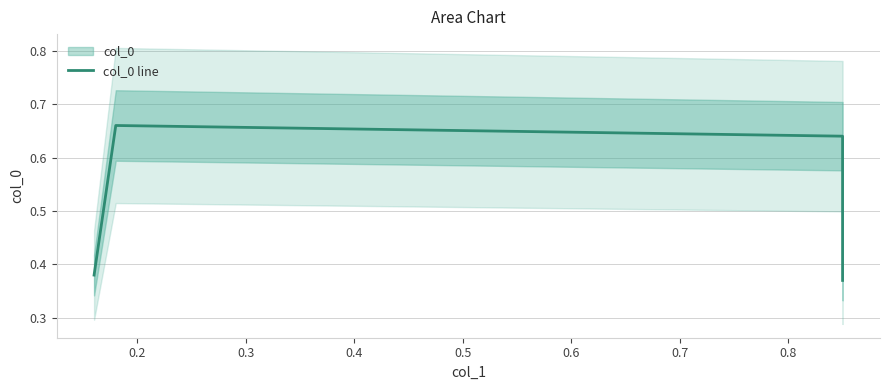

What is the minimum value shown in the chart?

0.4